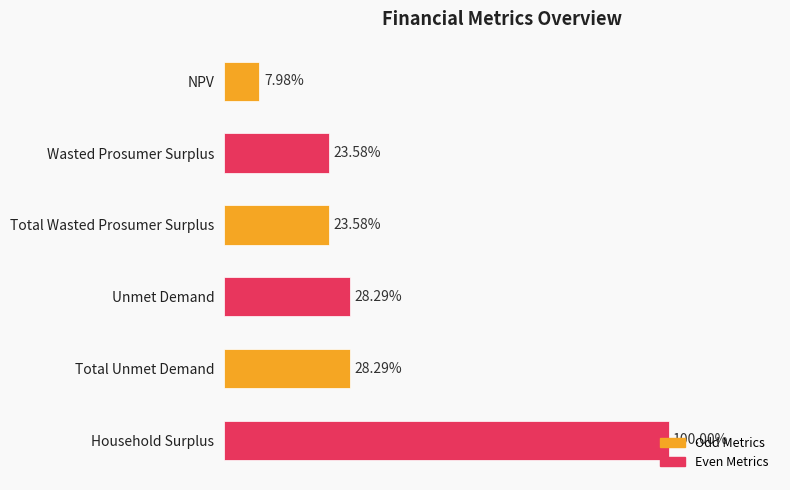

Rank the categories by value from highest to lowest.

Household Surplus, Unmet Demand, Total Unmet Demand, Wasted Prosumer Surplus, Total Wasted Prosumer Surplus, NPV